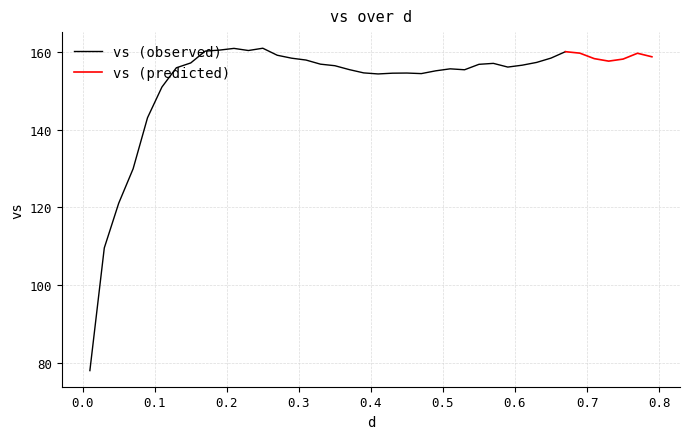

What is the difference between the maximum and second lowest values?

51.3